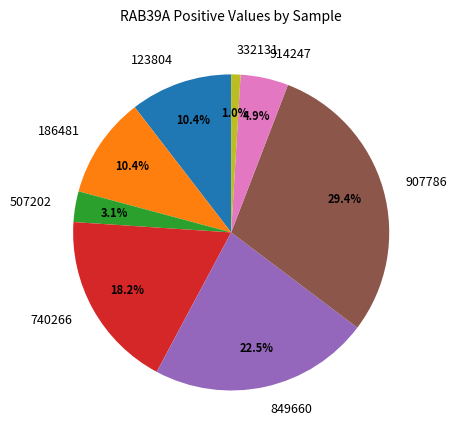

How many segments does this pie chart have?

8